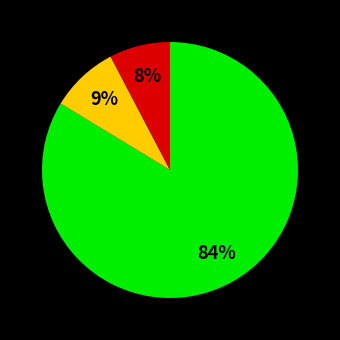

To the nearest percent, what is the average slice percentage?

33%